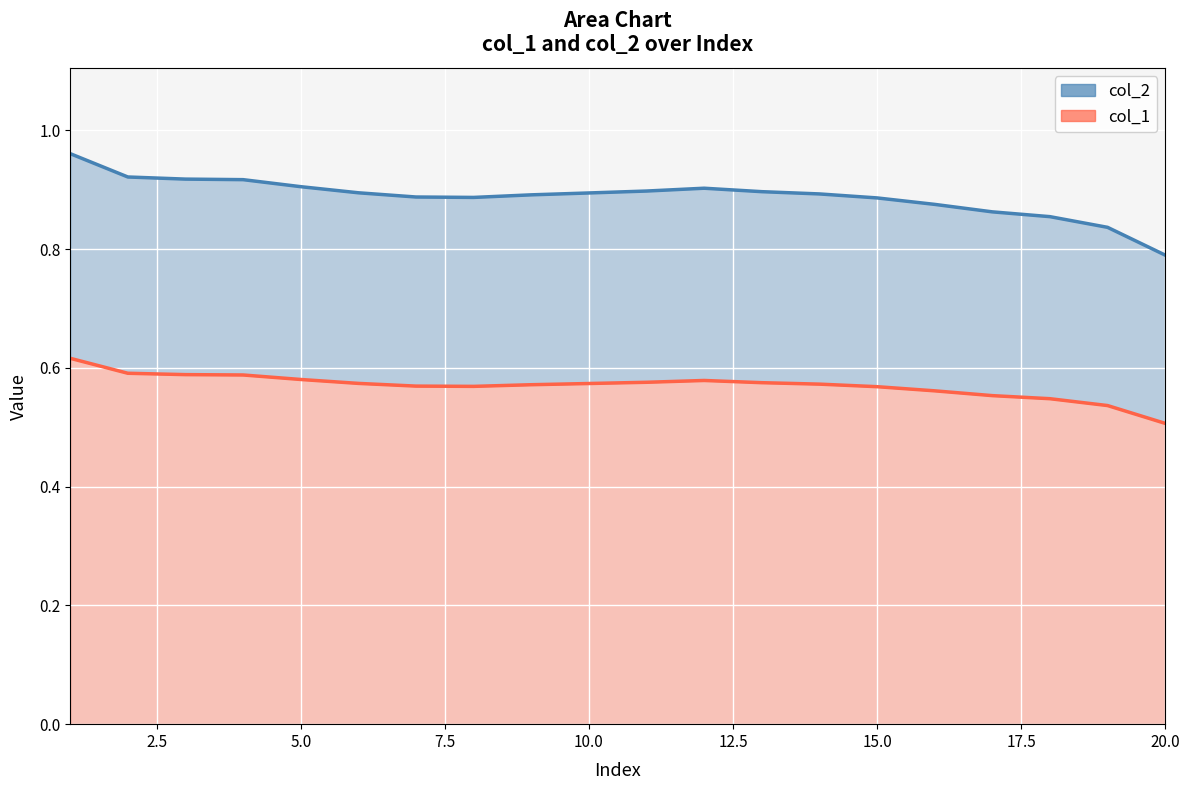

At 5.0, list the series in order from smallest to largest.

col_1, col_2